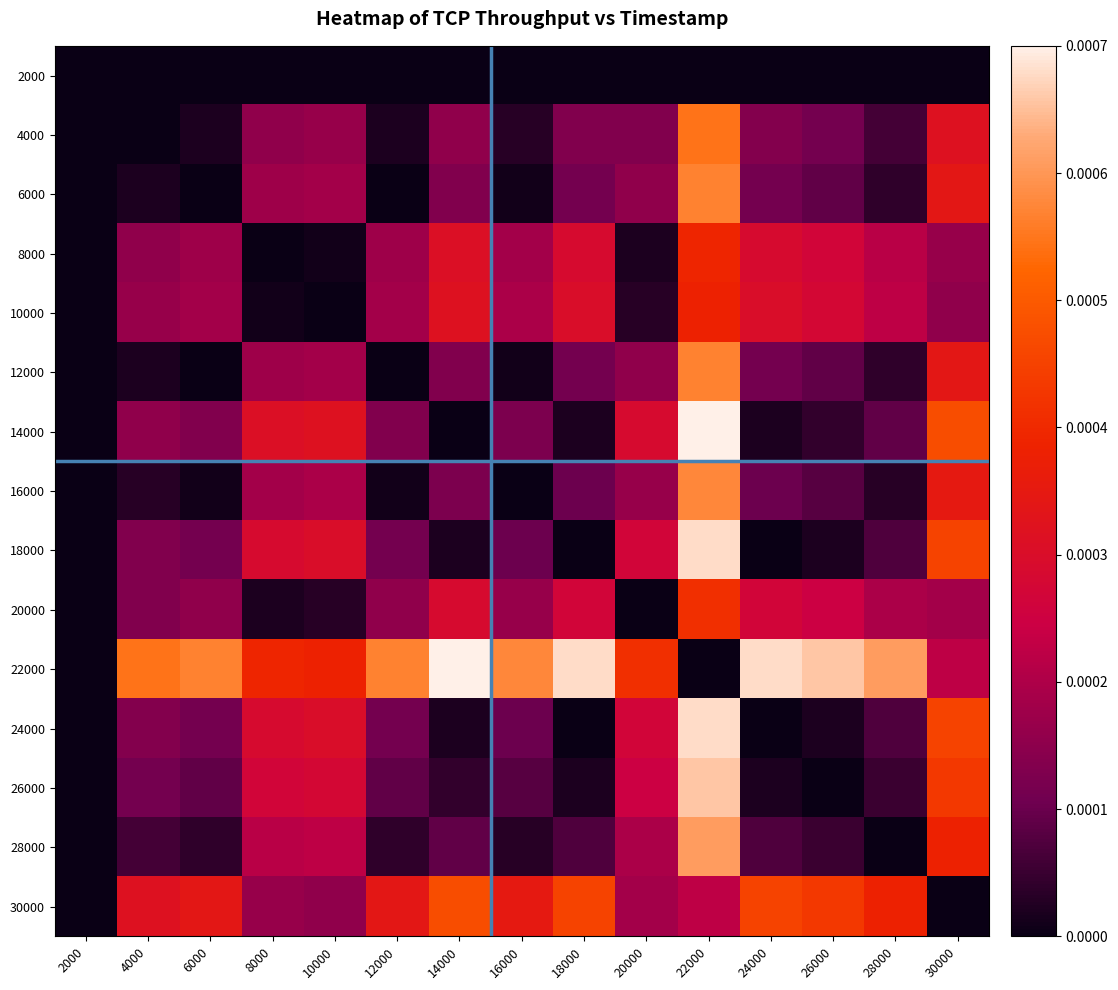

At how many categories does at least one series exceed 0?

14